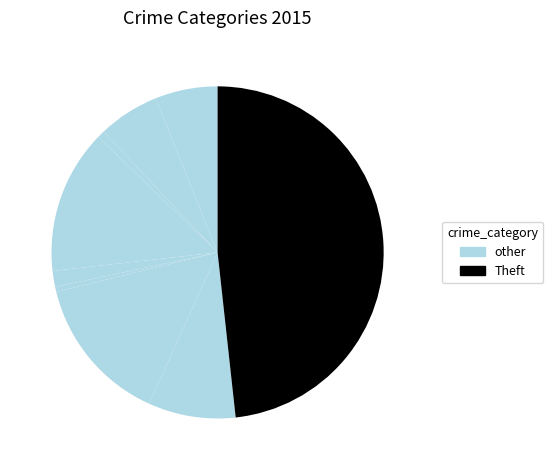

Does any single category account for the majority?

No